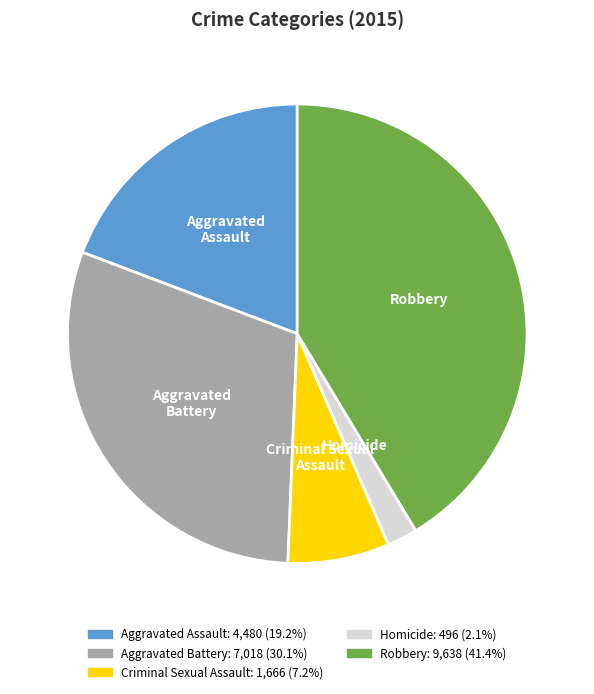

Which category has the biggest portion of the pie?

Robbery